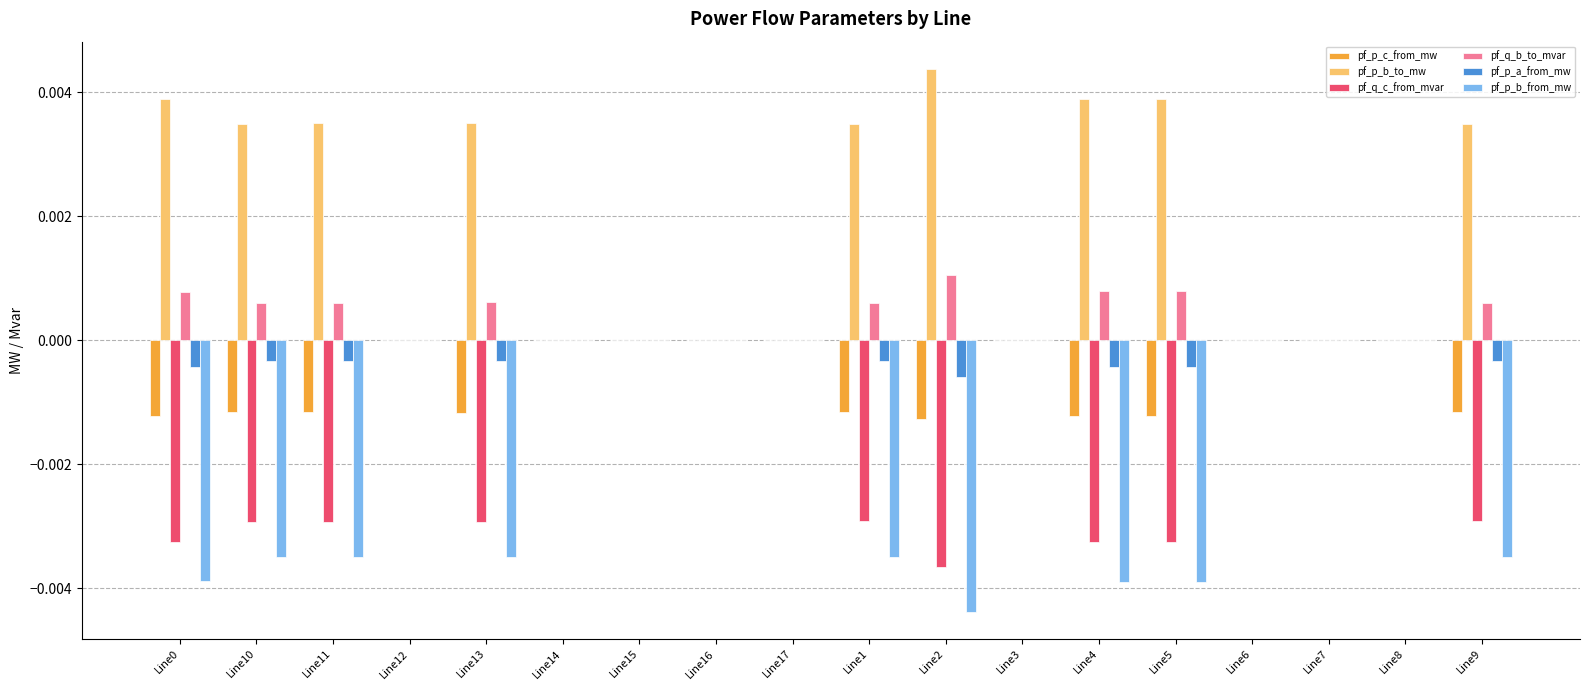

Is it true that pf_q_c_from_mvar equals -0.0 at Line11?

True